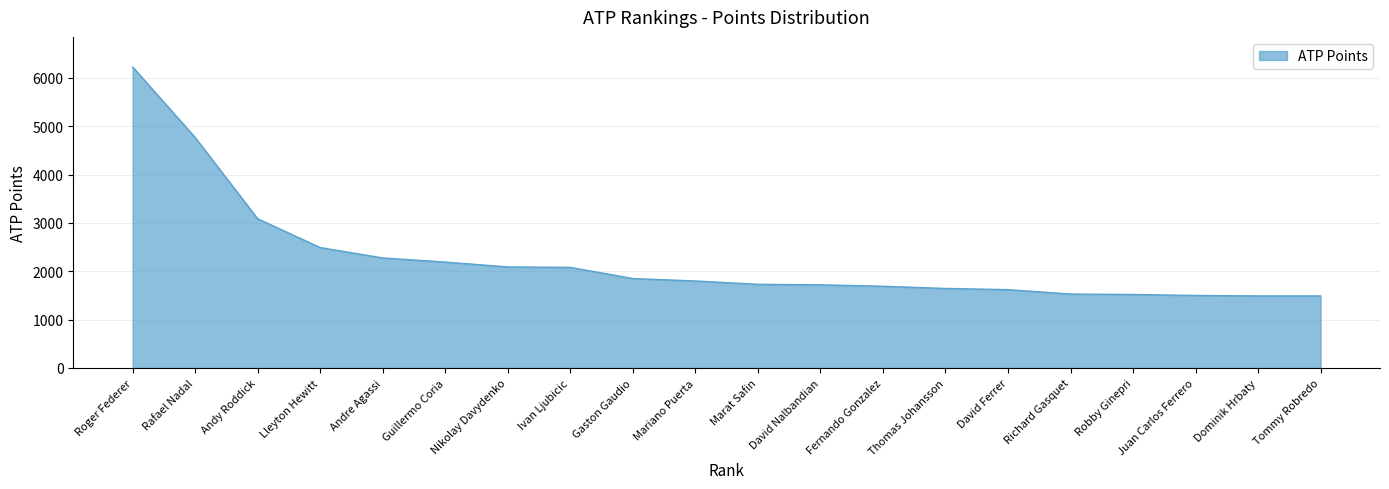

Read the value at Ivan Ljubicic.

2080